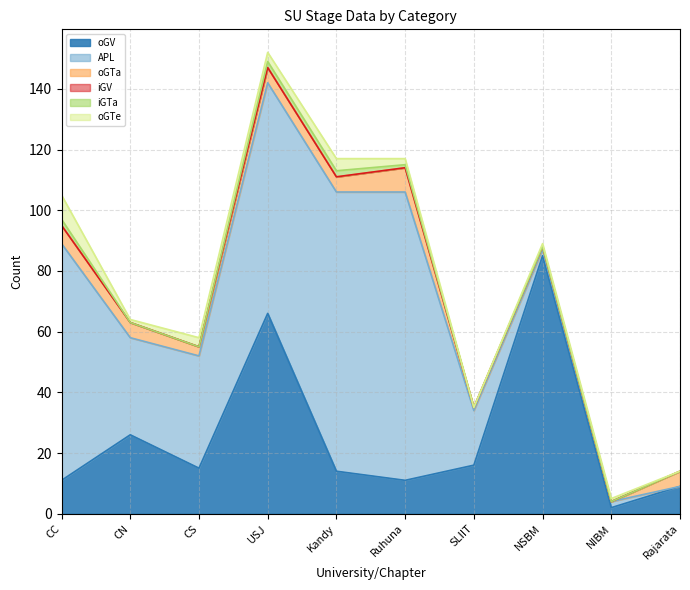

Reading right to left, transcribe all the data shown in this chart.

oGV: Rajarata=9	NIBM=2	NSBM=85	SLIIT=16	Ruhuna=11	Kandy=14	USJ=66	CS=15	CN=26	CC=11
APL: Rajarata=0	NIBM=2	NSBM=2	SLIIT=18	Ruhuna=95	Kandy=92	USJ=76	CS=37	CN=32	CC=78
oGTa: Rajarata=5	NIBM=0	NSBM=1	SLIIT=1	Ruhuna=8	Kandy=5	USJ=5	CS=3	CN=5	CC=6
iGV: Rajarata=0	NIBM=0	NSBM=0	SLIIT=0	Ruhuna=0	Kandy=0	USJ=0	CS=0	CN=0	CC=0
iGTa: Rajarata=0	NIBM=0	NSBM=0	SLIIT=0	Ruhuna=1	Kandy=2	USJ=2	CS=0	CN=0	CC=2
oGTe: Rajarata=0	NIBM=1	NSBM=1	SLIIT=0	Ruhuna=2	Kandy=4	USJ=3	CS=3	CN=1	CC=8